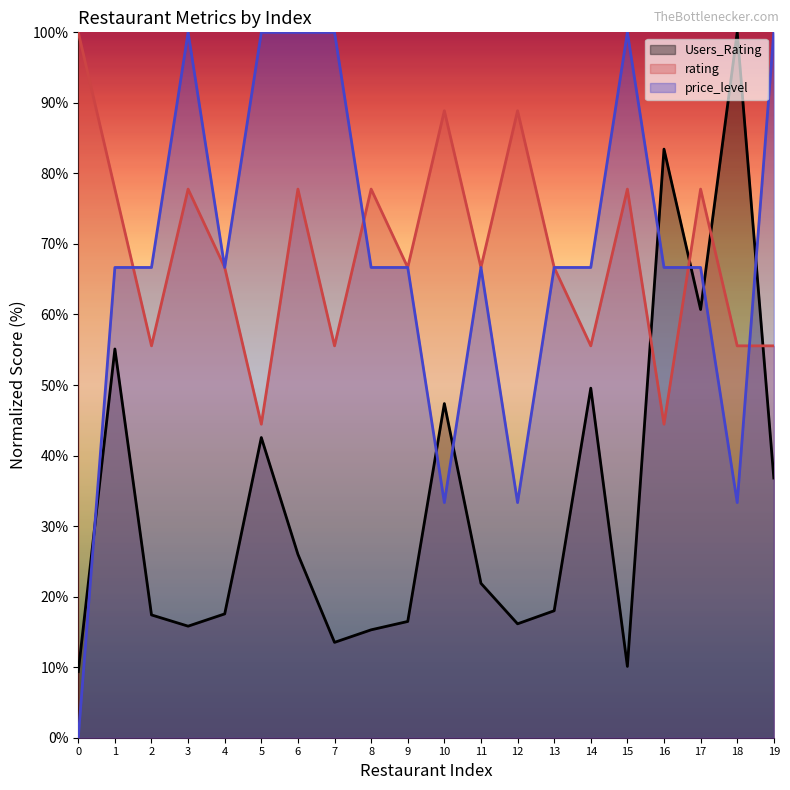

At which category is the sum across all series the highest?

17